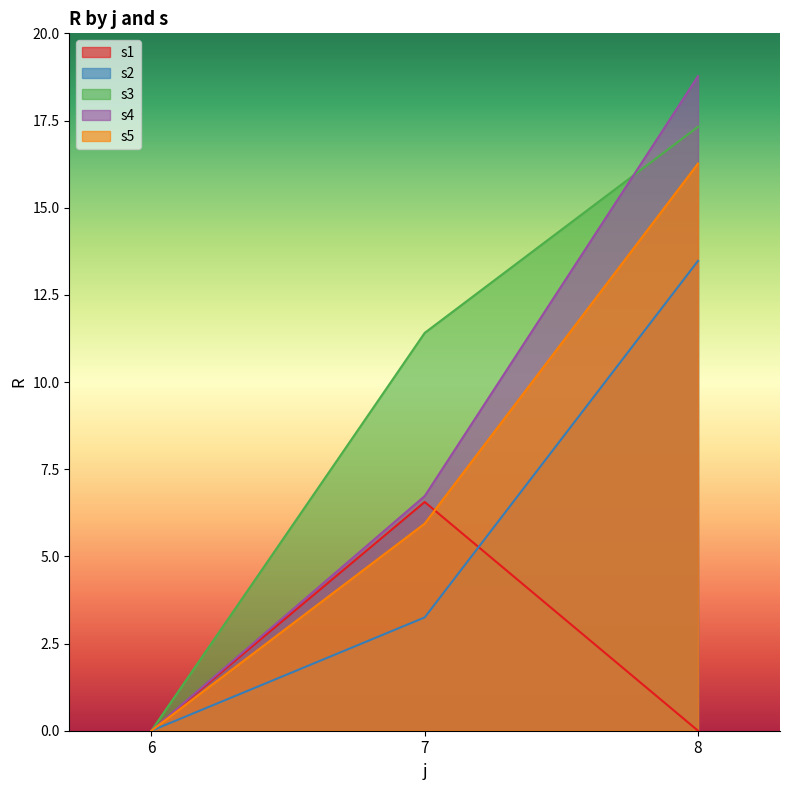

At which category does the chart reach its peak across all series?

8